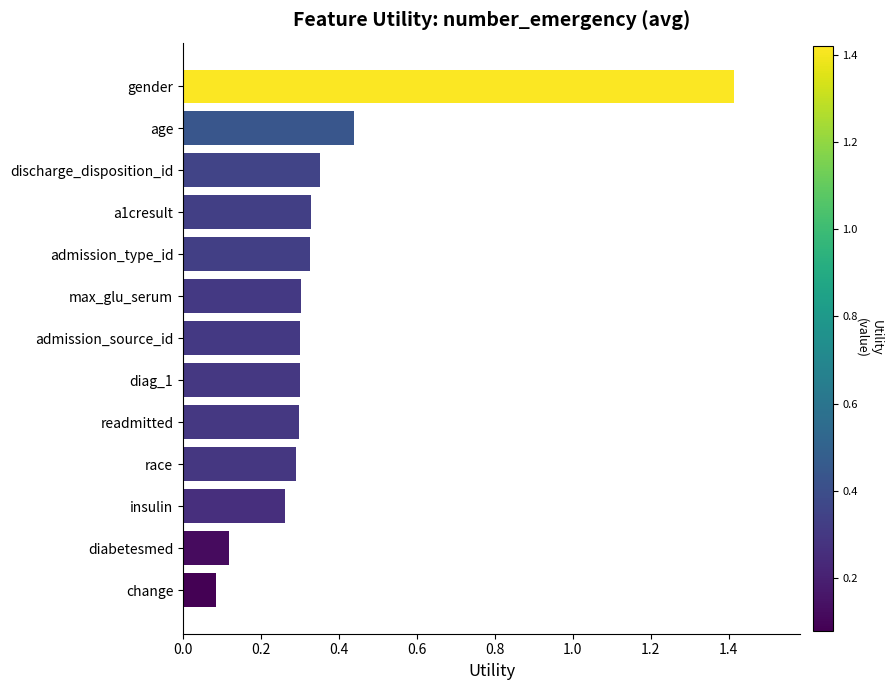

Between age and diag_1, which is larger?

age